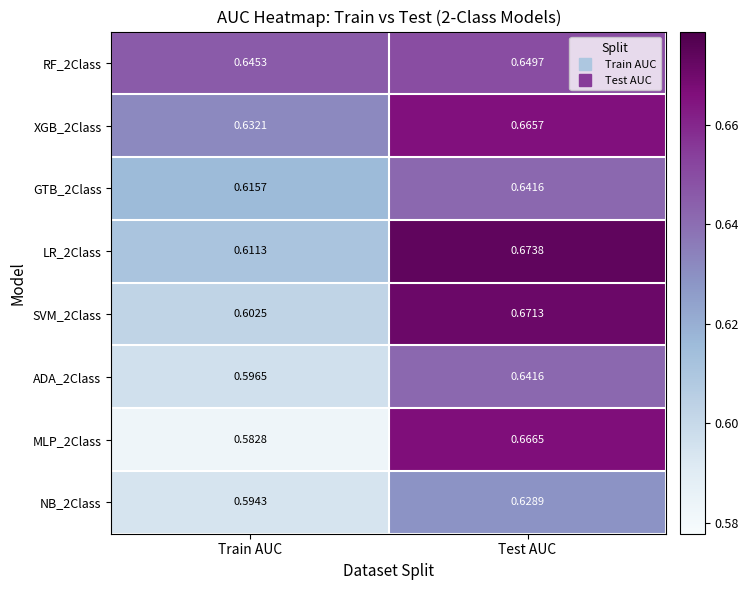

Which category has the highest value in the GTB_2Class series?

Test AUC